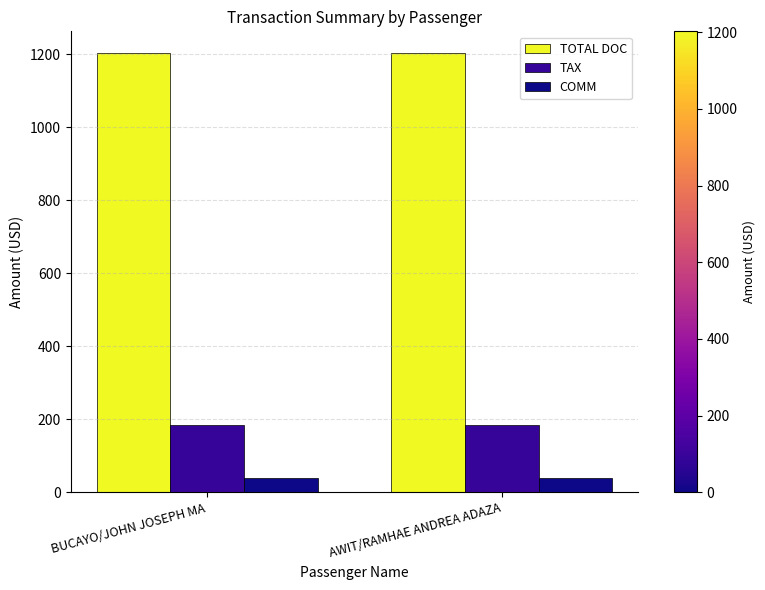

What value does the TOTAL DOC series have at AWIT/RAMHAE ANDREA ADAZA?

1202.0